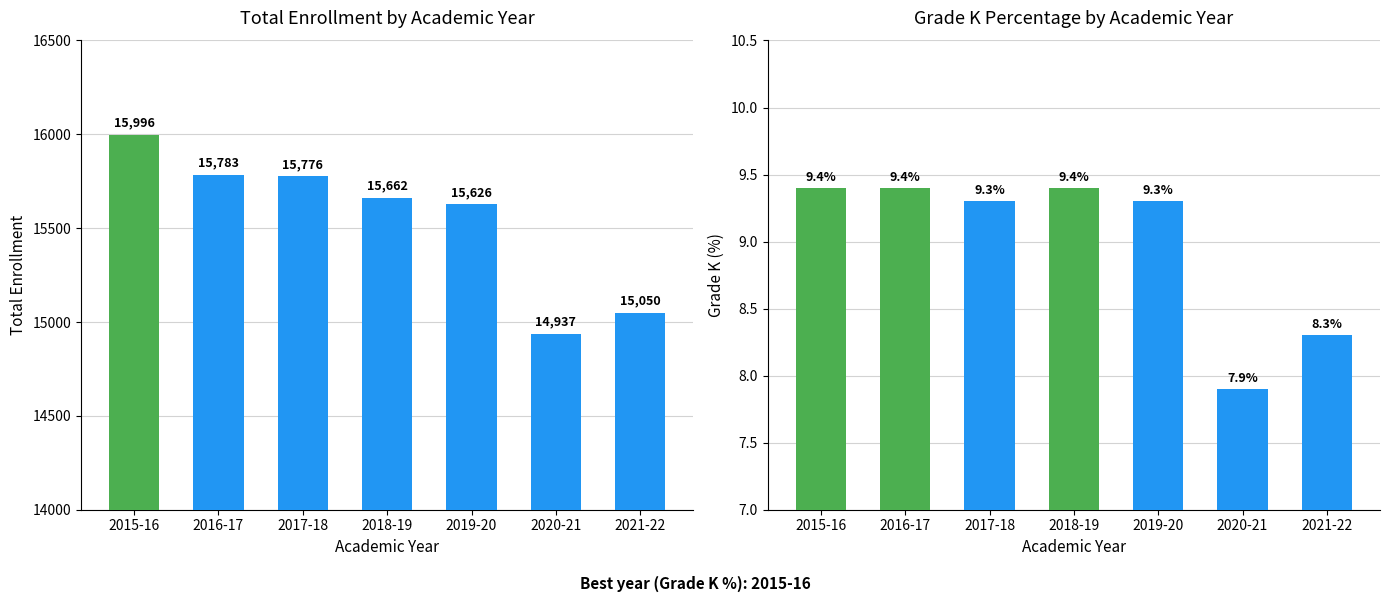

At which label does Grade K % reach its peak?

2015-16